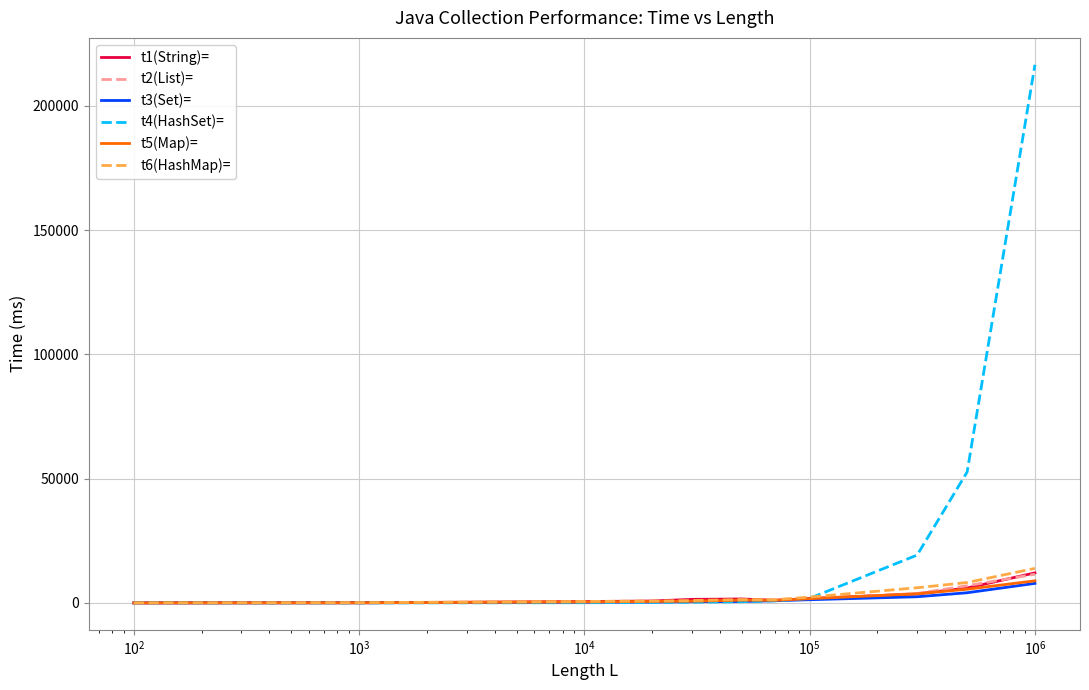

Which series has the largest range (max minus min)?

t4(HashSet)=